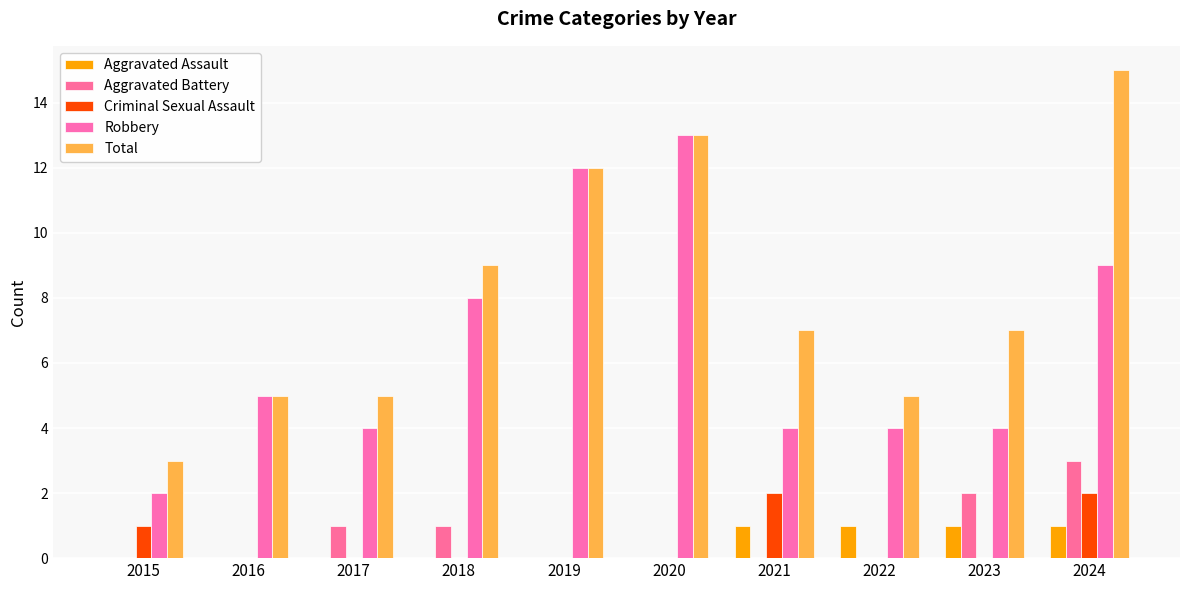

What is the highest value of the Total series?

15